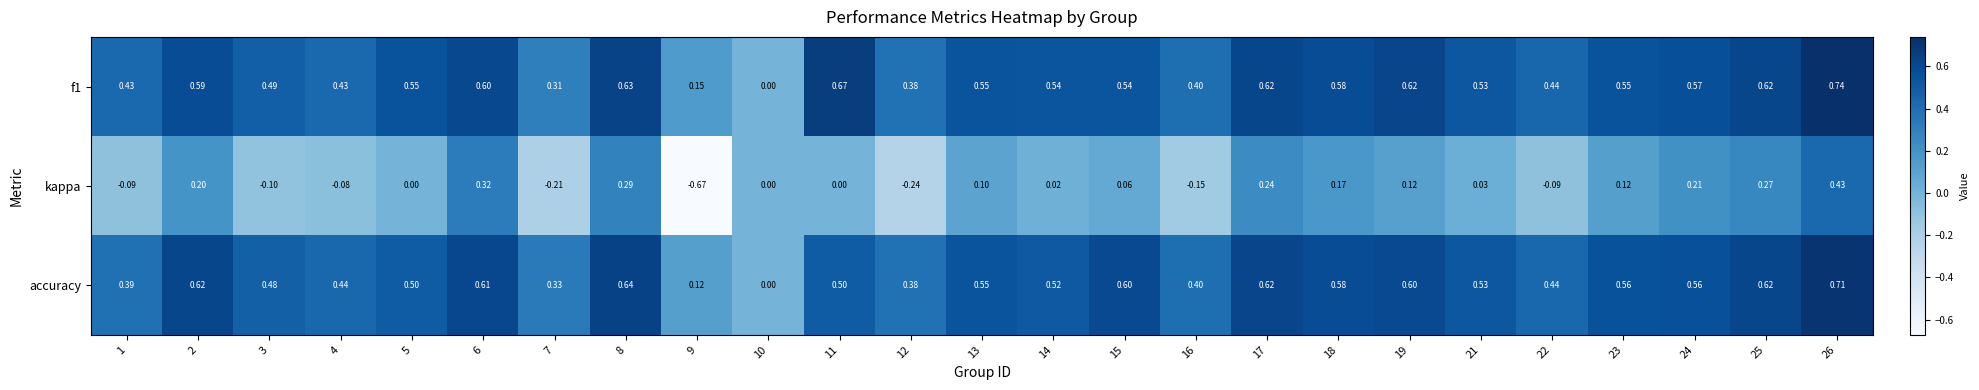

Which series has the largest range (max minus min)?

kappa